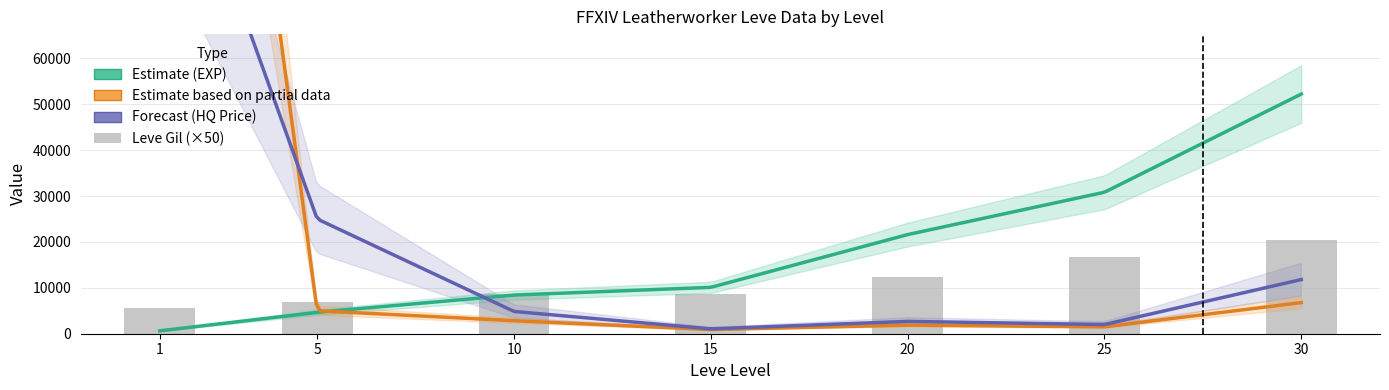

Reading left to right, list all the values displayed in this chart.

Leve EXP: 630	4660	8430	10100	21600	30820	52220
Leve Gil: 112	140	172	174	248	336	410
currentAveragePrice: 260884	5000	2825	907	1873	1500	6780
LevePriceHQ: 120228	25000	4850	1060	2687	2000	11800